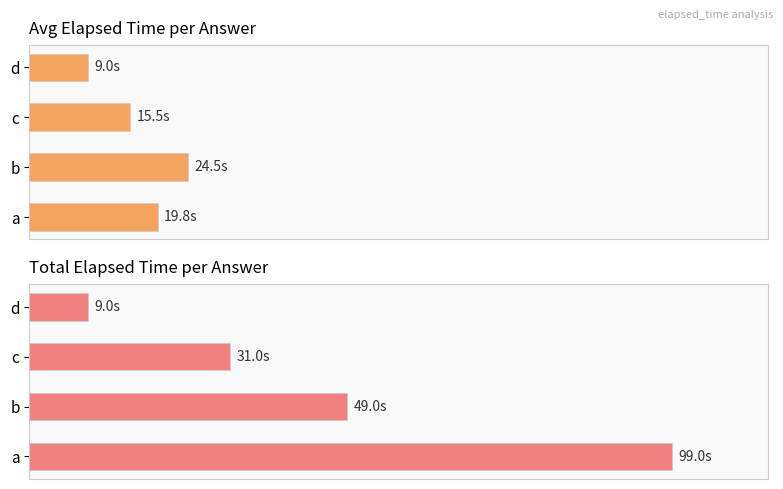

At c, list the series in order from largest to smallest.

Total elapsed time, Avg elapsed time